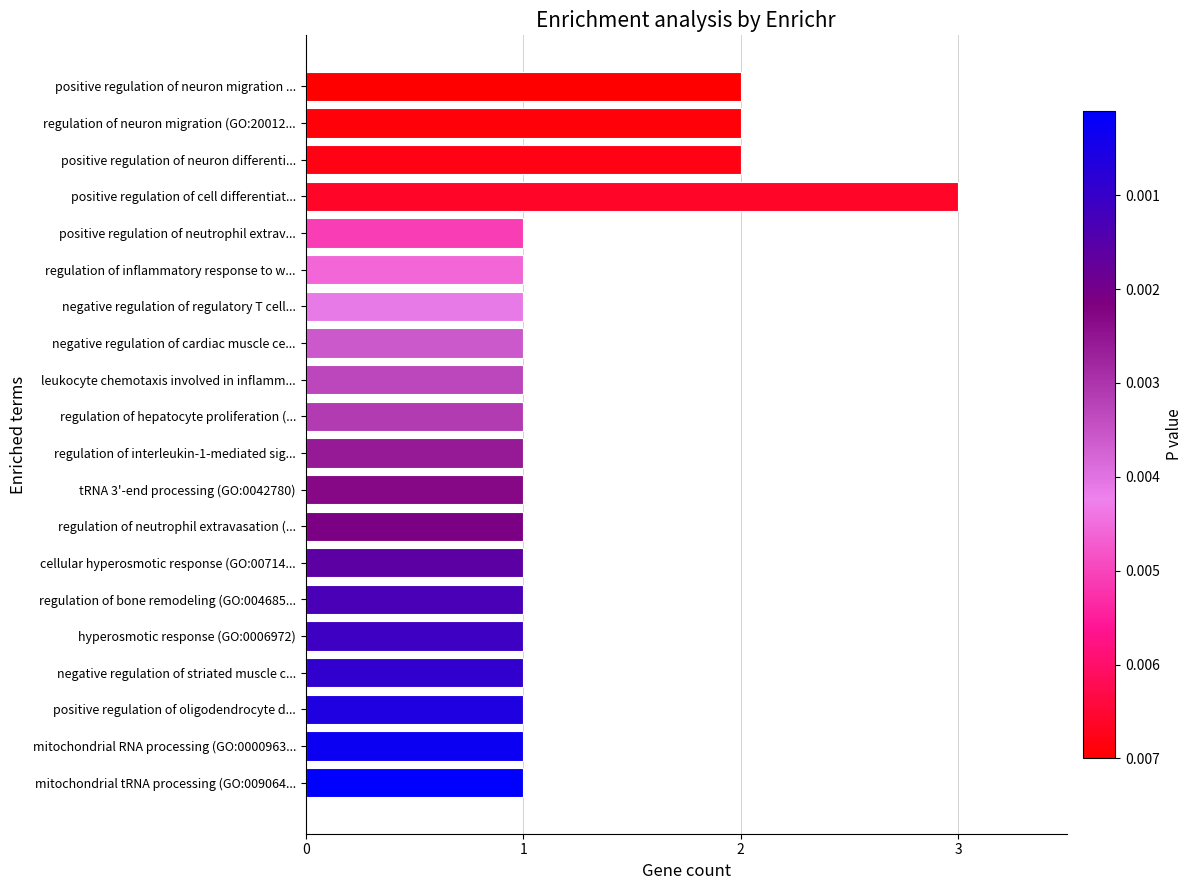

Count the number of categories in the chart.

20